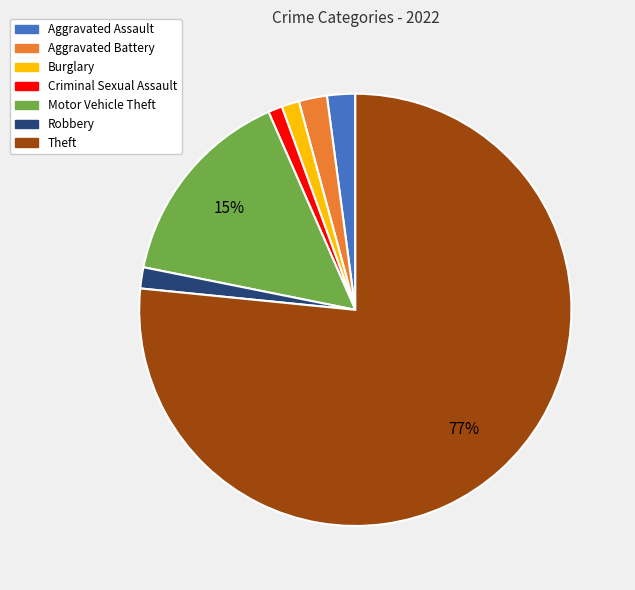

Is there a majority slice in this chart?

Yes